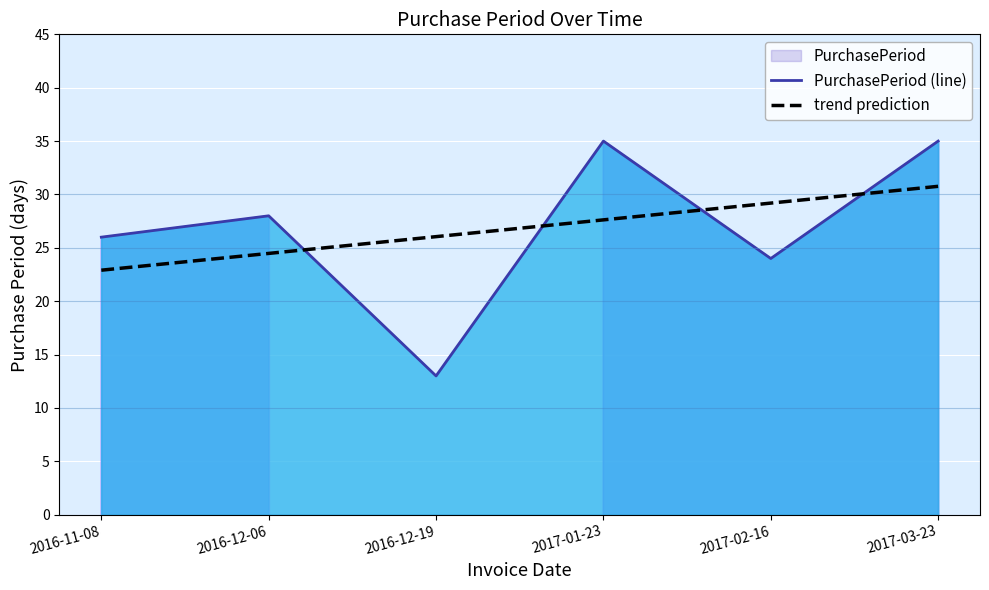

Is the value of PurchasePeriod (line) at 2017-03-23 greater than the value of trend prediction at 2017-03-23?

Yes